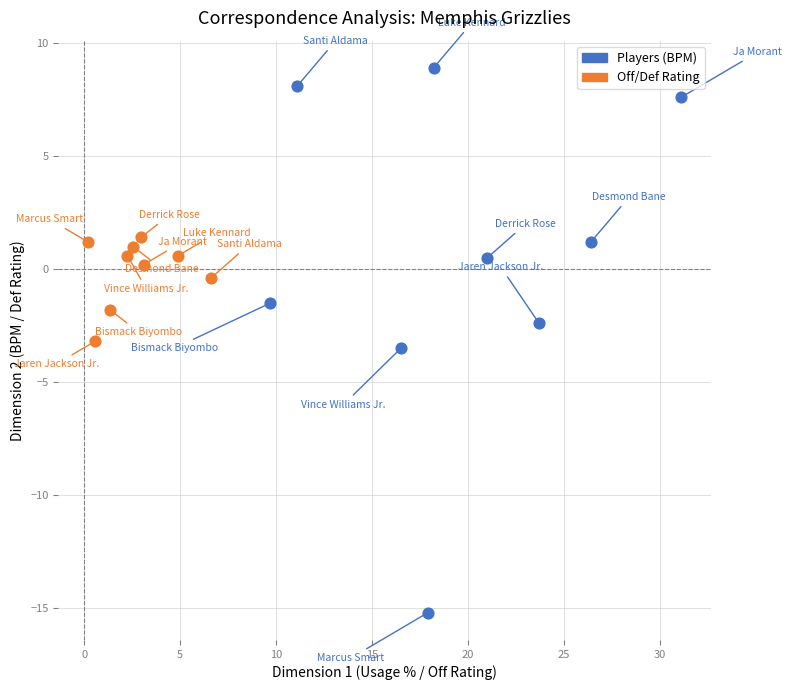

Which series has the widest spread of Y values?

Players (BPM)